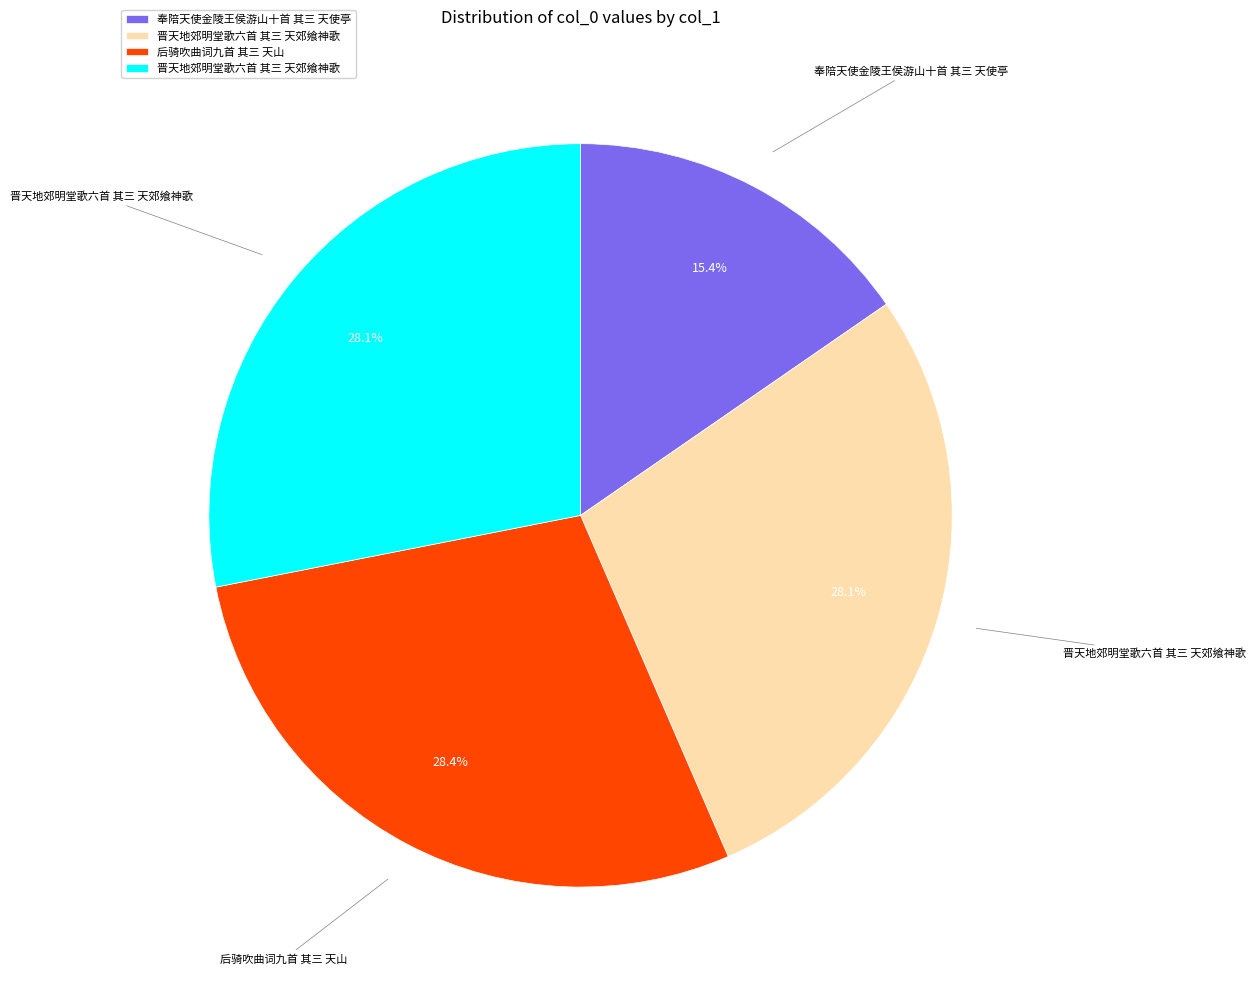

Is there a majority slice in this chart?

No